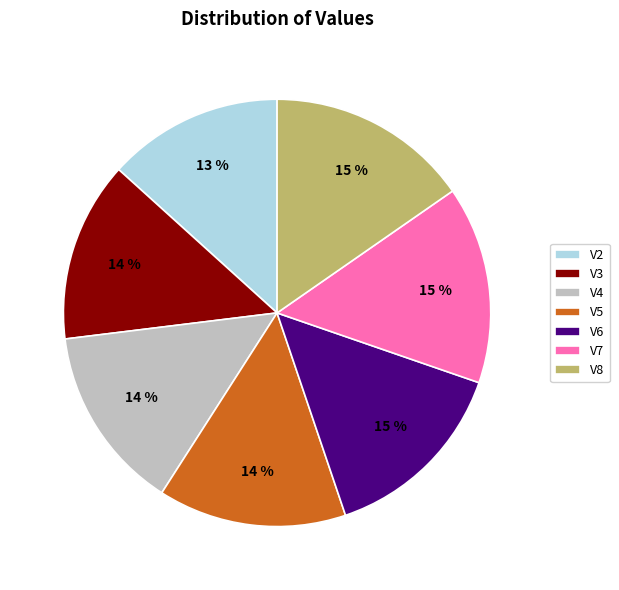

What percentage is the V8 slice, to the nearest percent?

15%